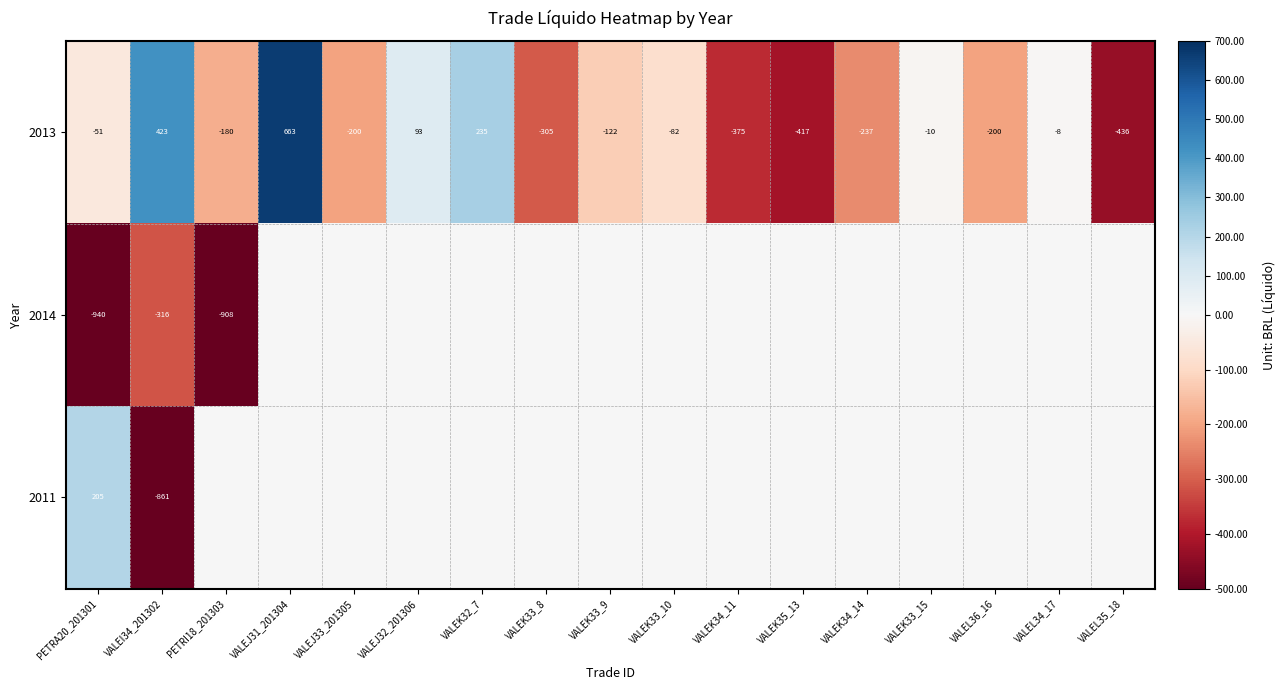

What is the difference between the highest and lowest values at VALEJ31_201304?

662.8